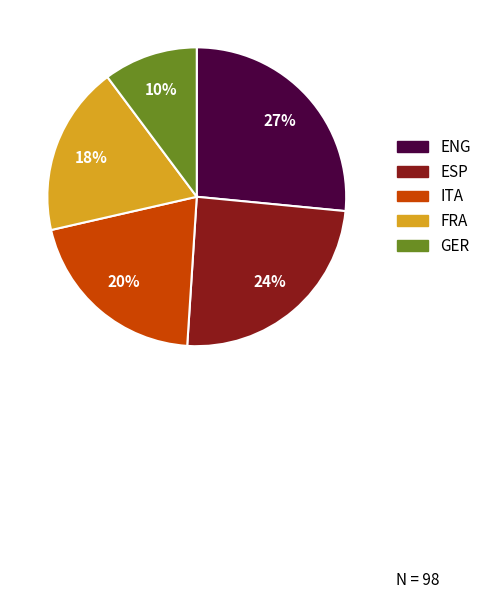

What percentage is the ESP slice, to the nearest percent?

24%